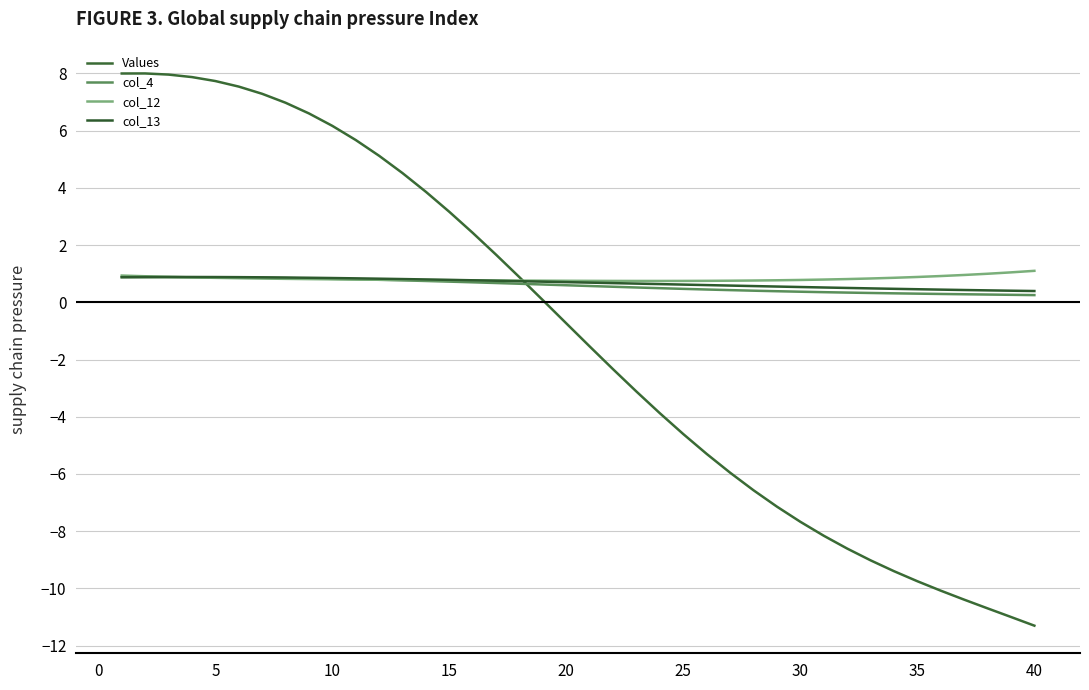

At how many categories does at least one series exceed -9?

40